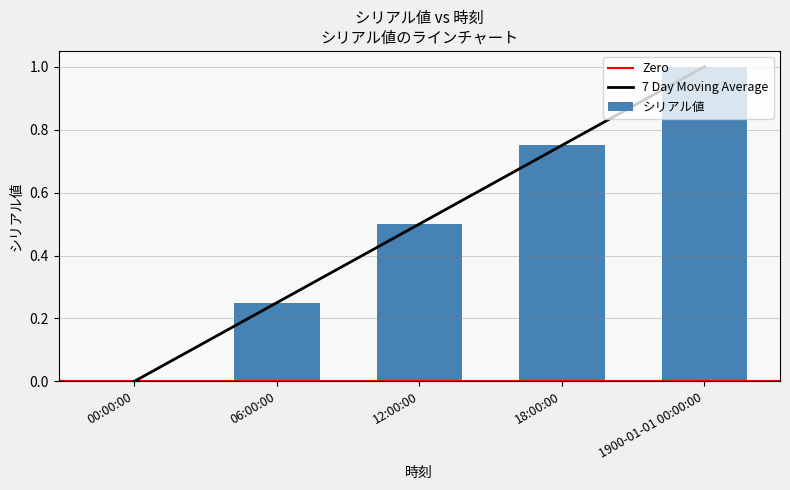

What value does the data have at 1900-01-01 00:00:00?

1.0